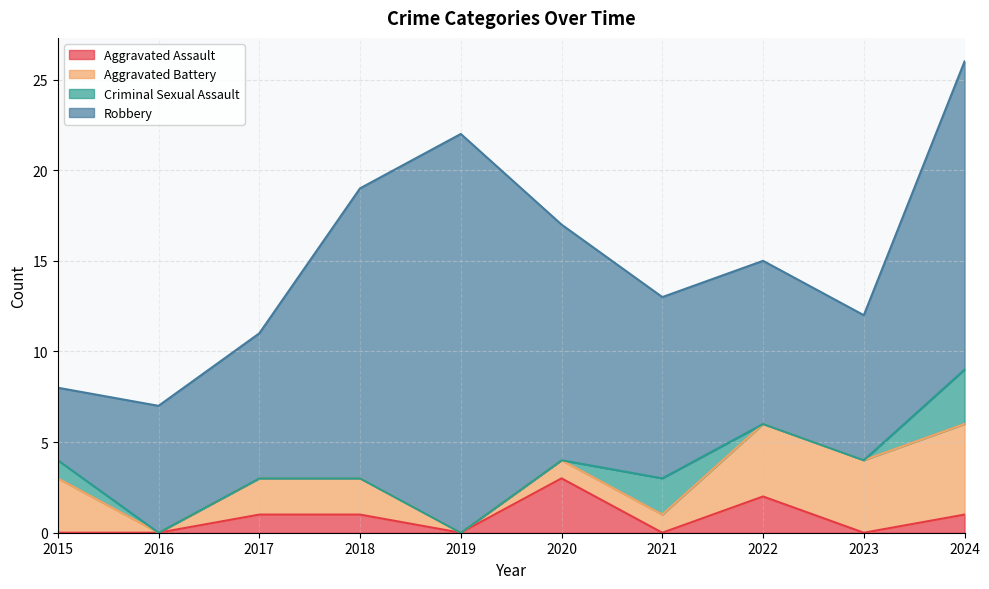

What is the approximate value of Robbery at 2024?

17